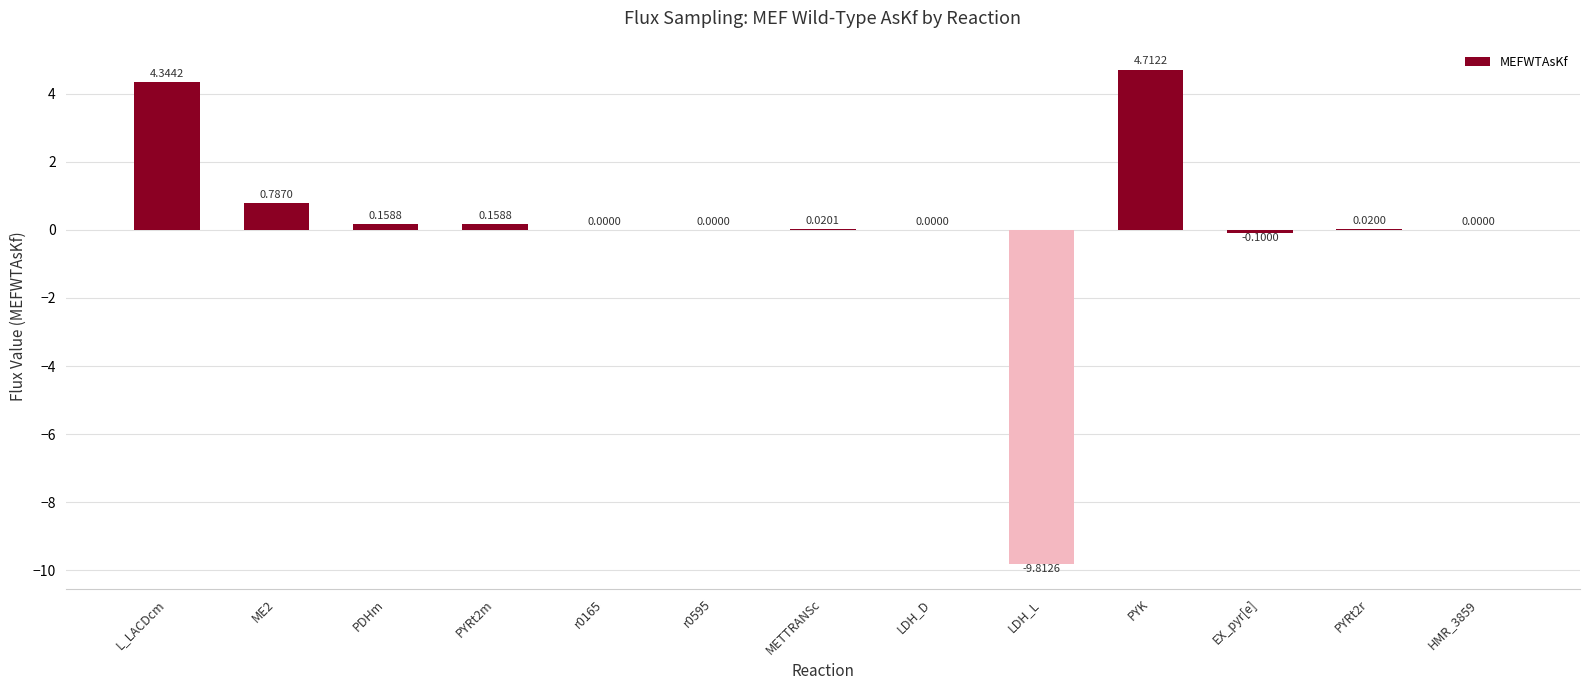

What is the sum of all values?

0.3